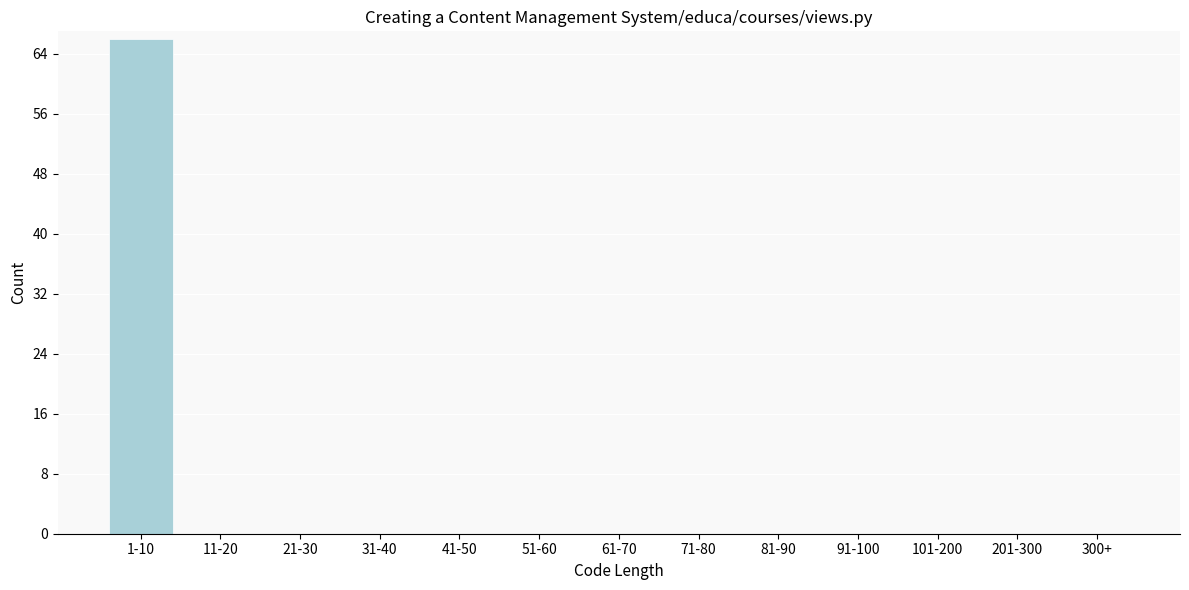

Reading left to right, what are all the values shown in this chart?

1-10=66	11-20=0	21-30=0	31-40=0	41-50=0	51-60=0	61-70=0	71-80=0	81-90=0	91-100=0	101-200=0	201-300=0	300+=0